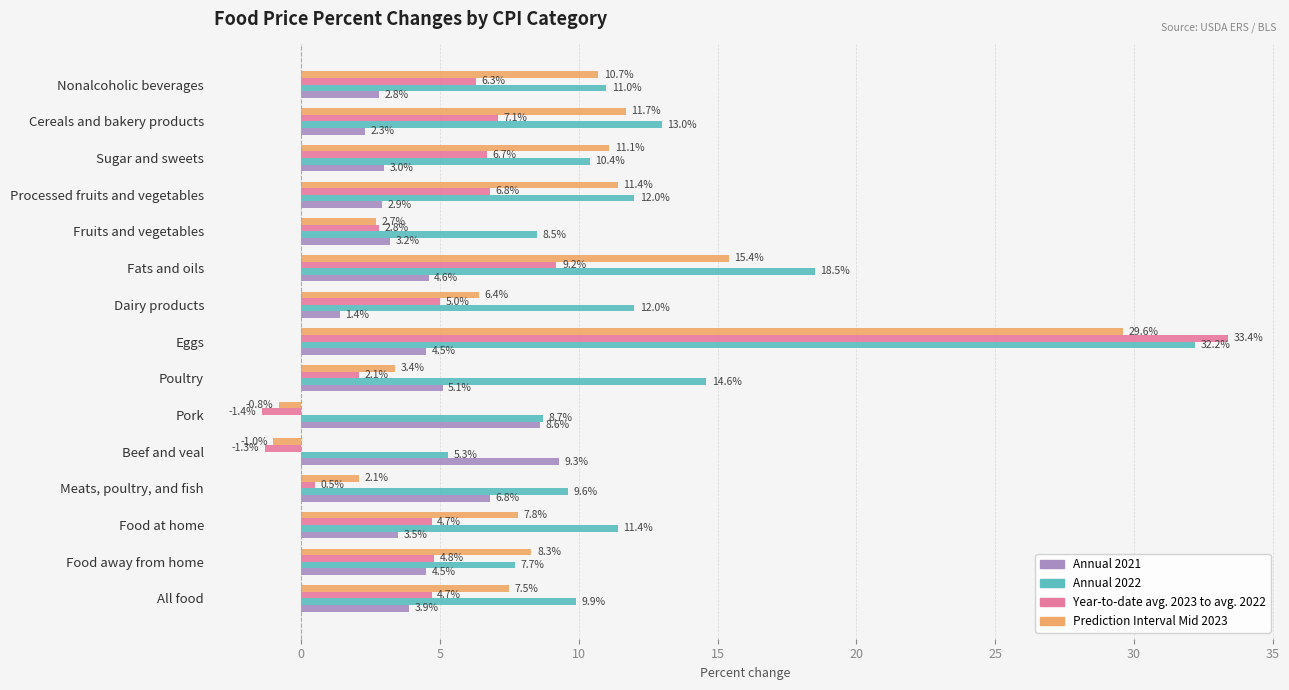

The Annual 2022 series shows 3.5 at Meats, poultry, and fish. True or false?

False